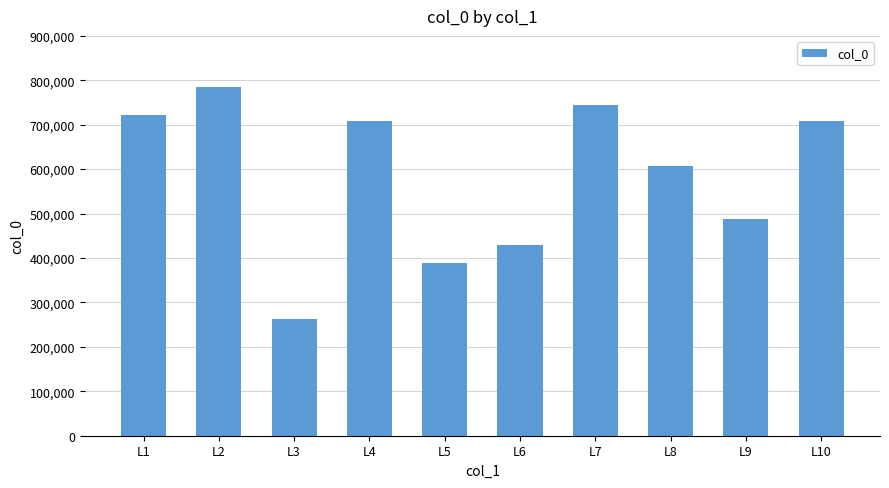

Does the chart contain any negative values?

No